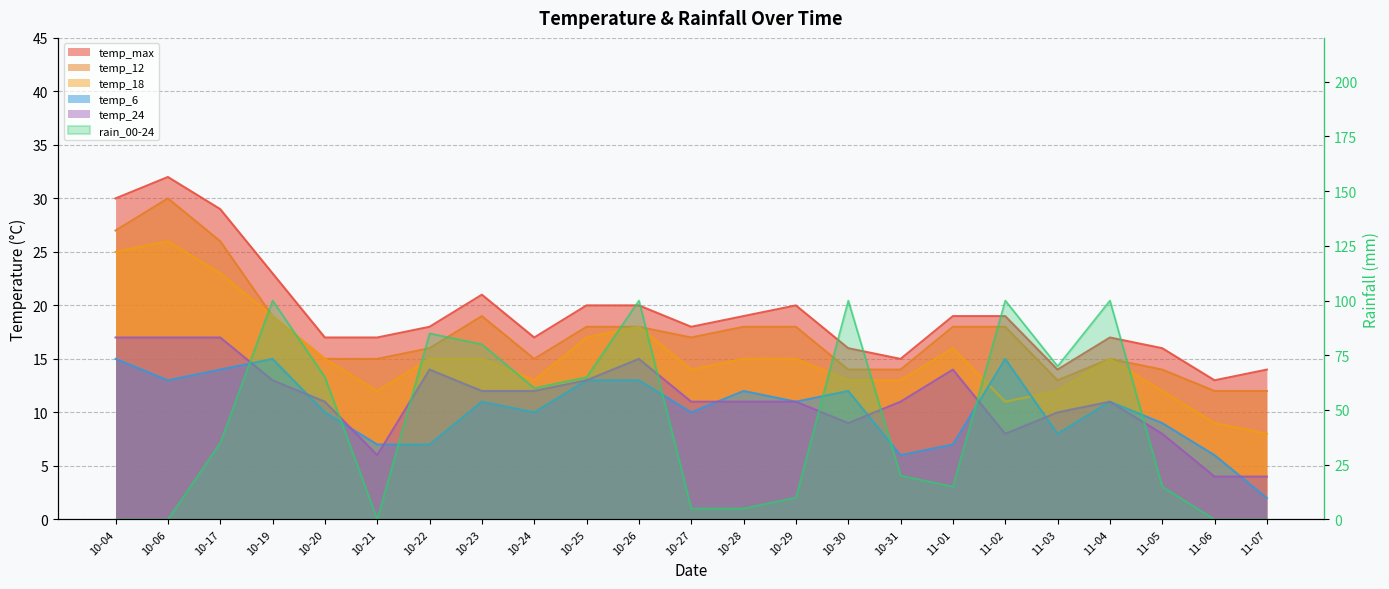

What is the sum of all temp_12 values?

401